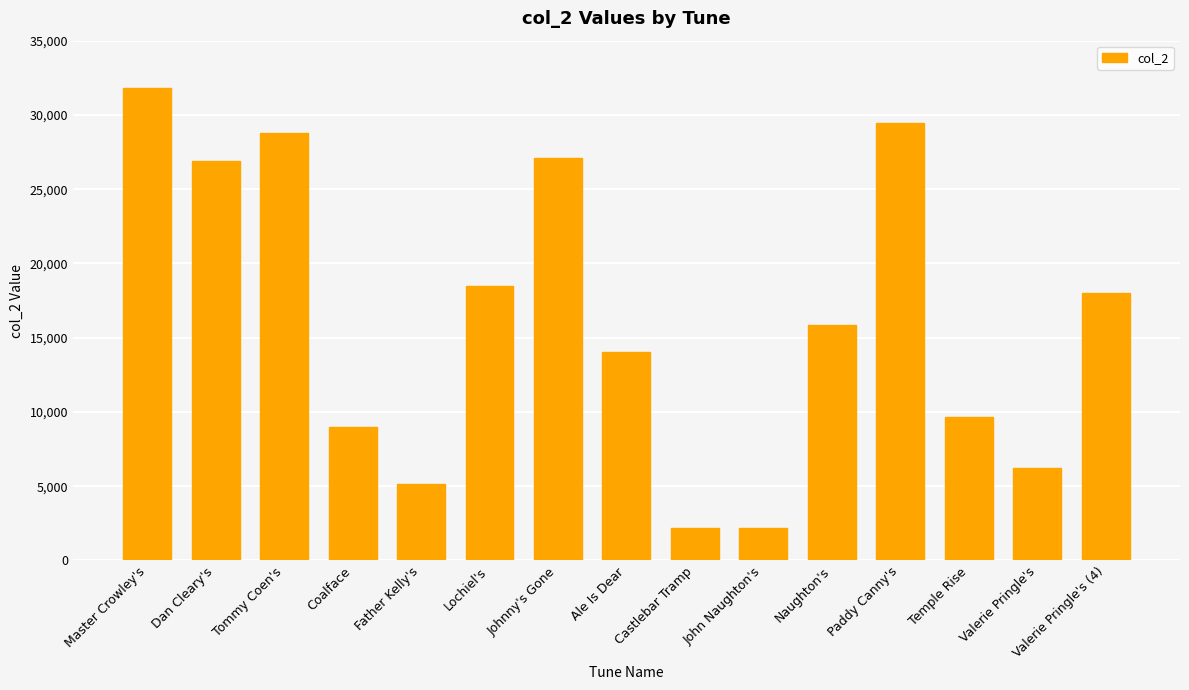

How many categories are shown in the chart?

15